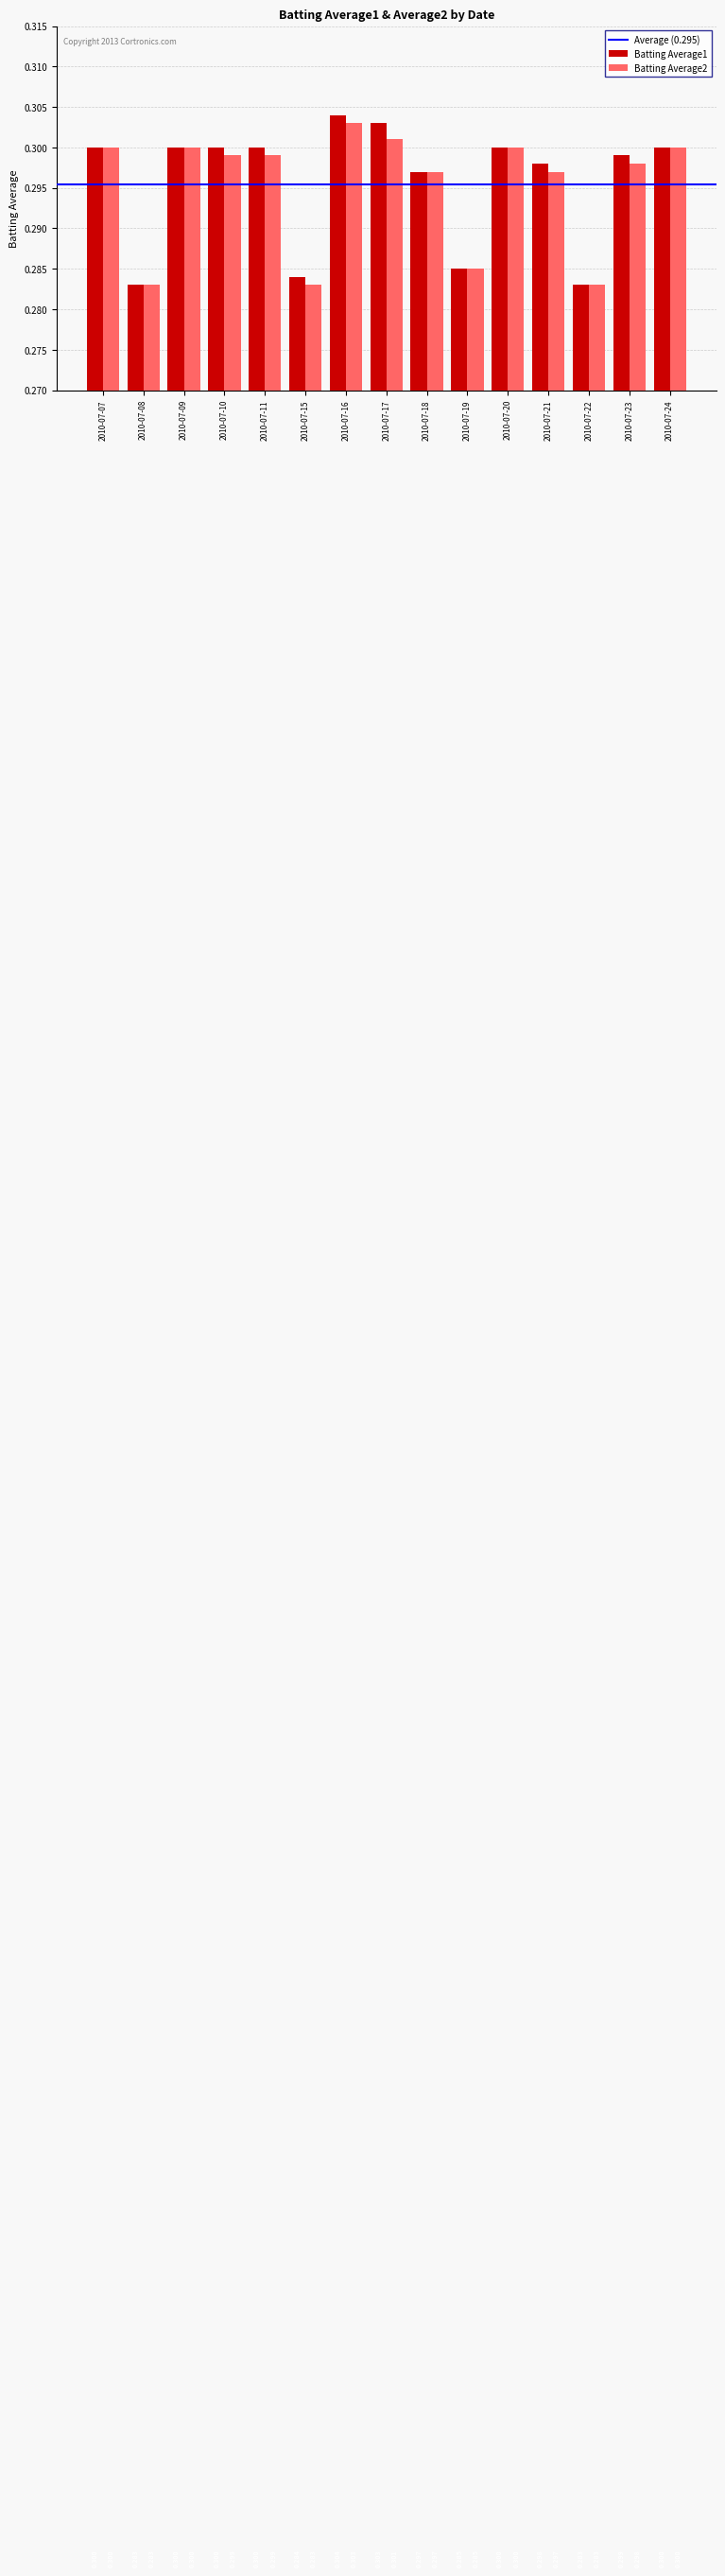

What is the value of the Batting Average1 bar at the 5th from the left?

0.3